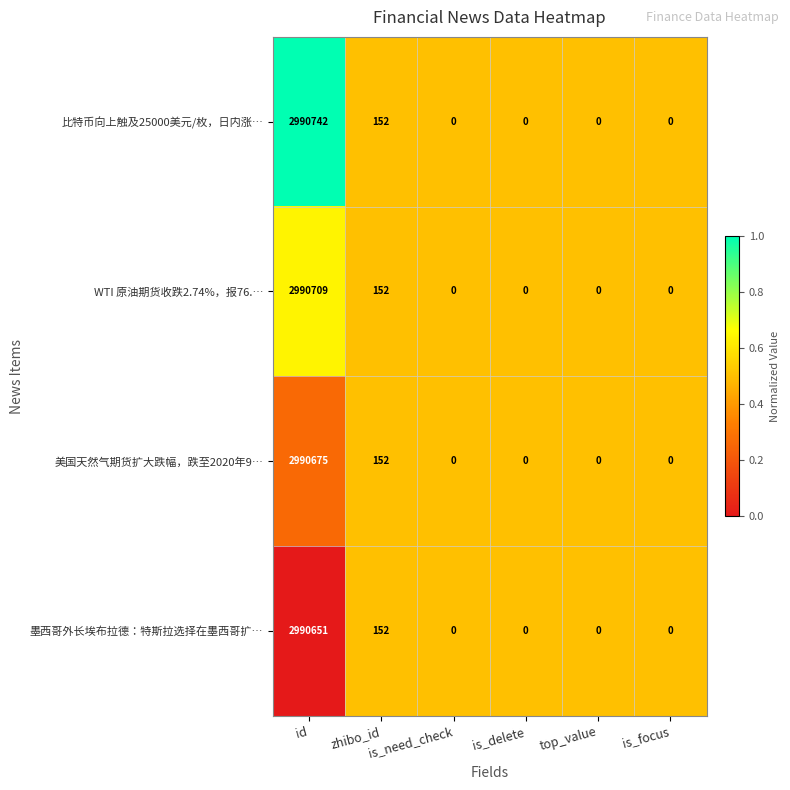

What is the sum of all 墨西哥外长埃布拉德：特斯拉选择在墨西哥扩… values?

2990803